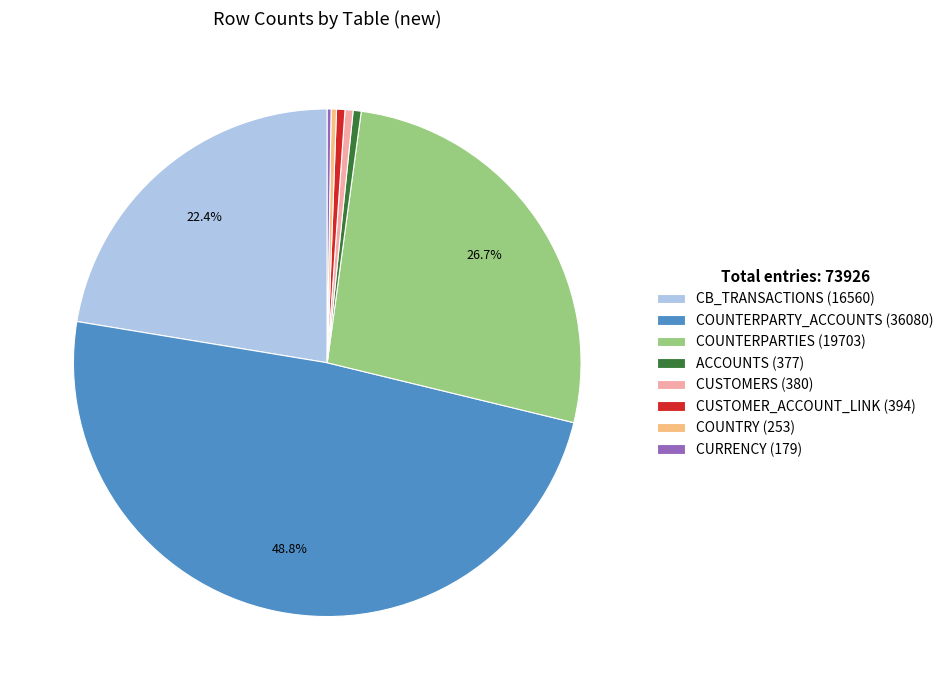

To the nearest percent, what percentage of the pie is CUSTOMERS?

1%